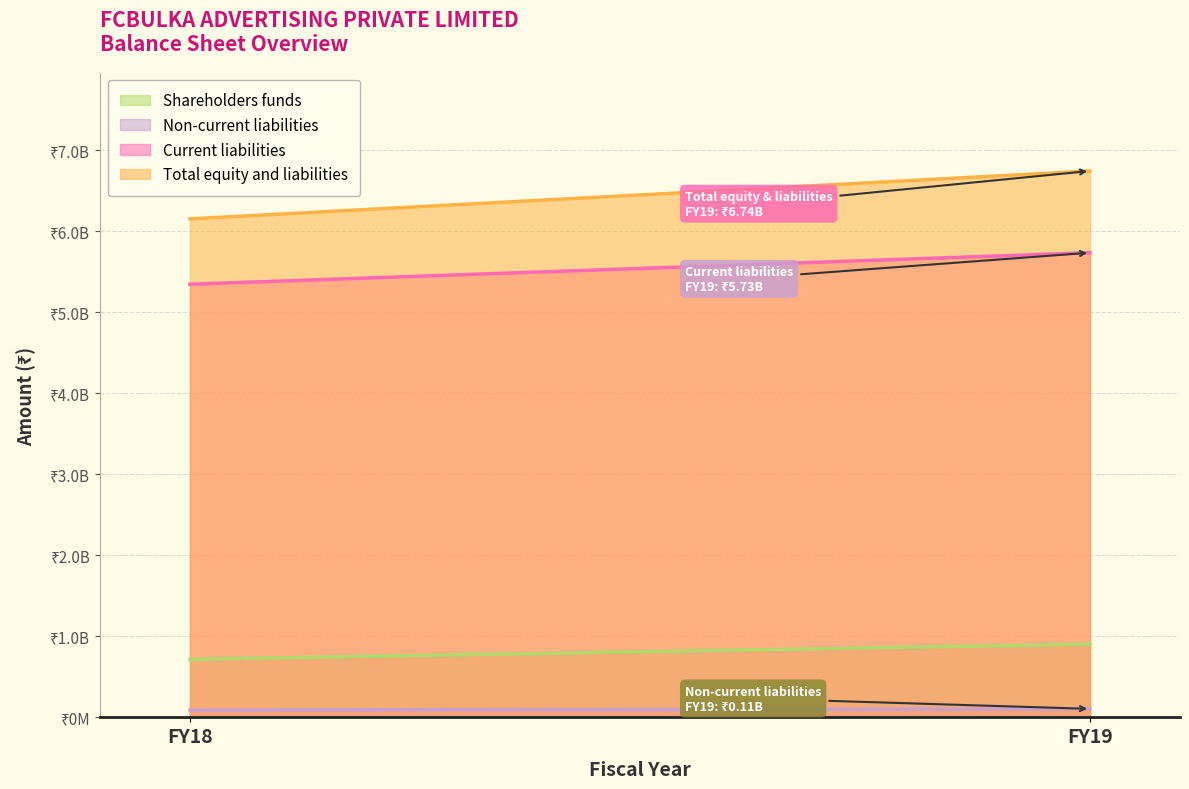

What is the difference between the maximum and minimum values in the Shareholders funds series?

187504215